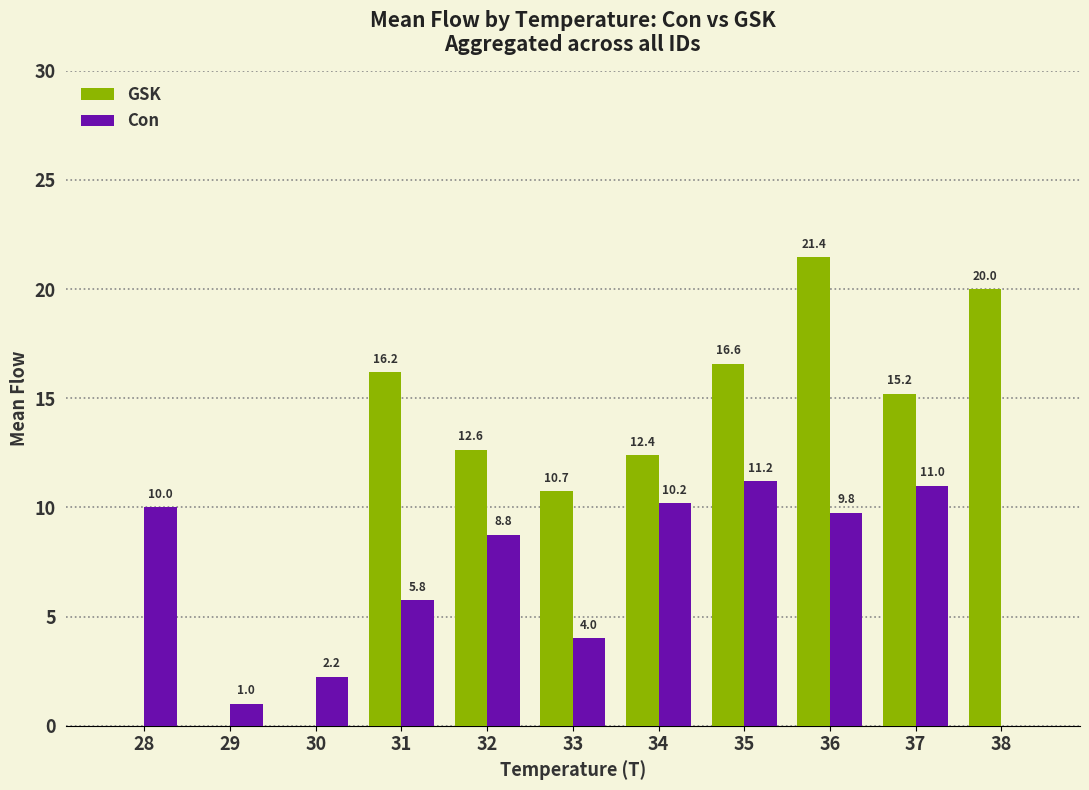

How many values in the GSK series exceed 12?

7